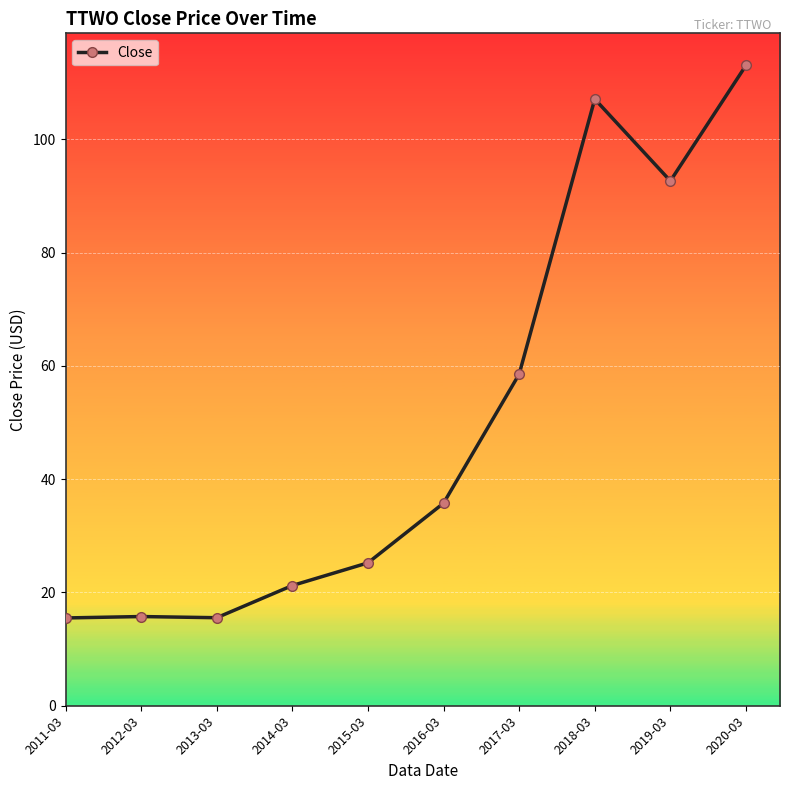

Which category has the highest value across all series?

2020-03